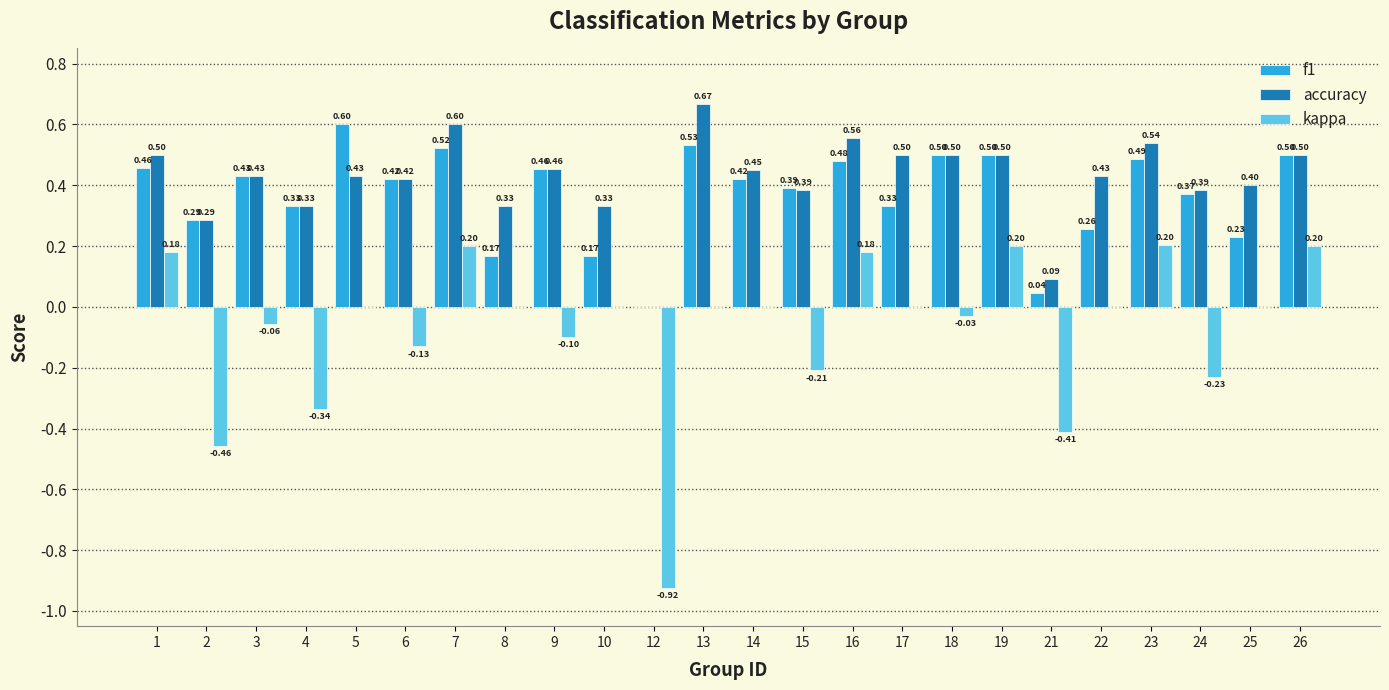

Which category has the highest value in the kappa series?

23